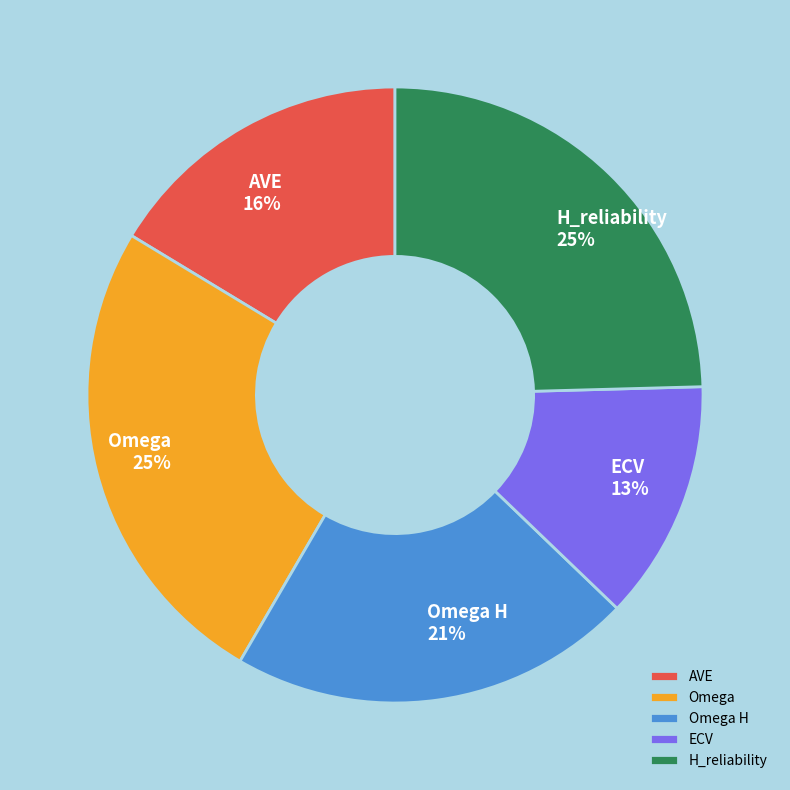

Count the number of slices in the pie.

5